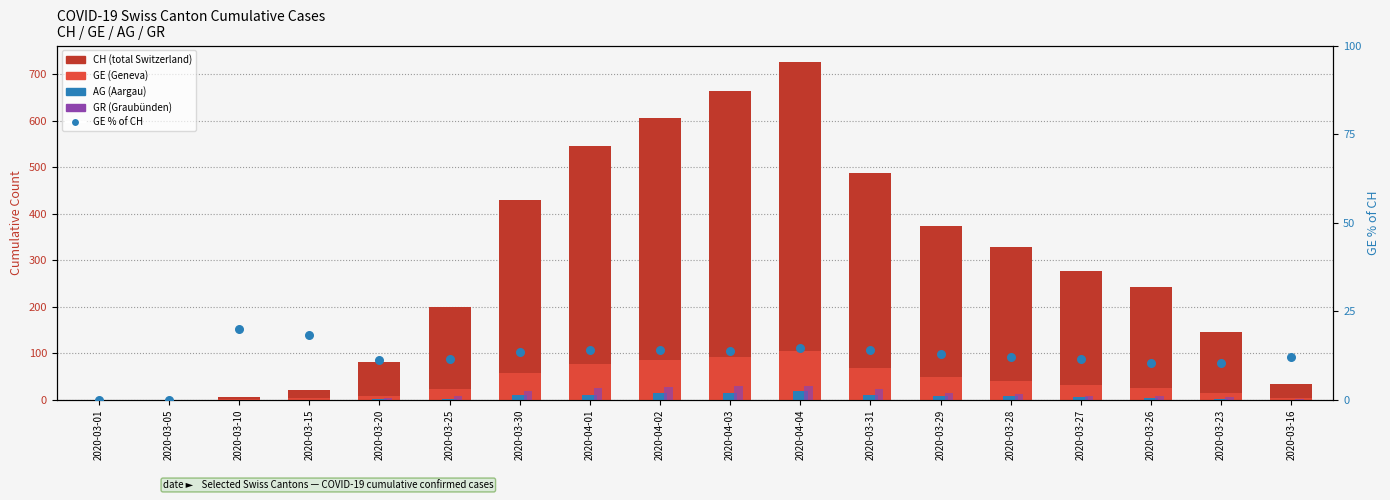

What are all the series names shown in the legend?

CH (total Switzerland), GE (Geneva), AG (Aargau), GR (Graubünden), GE % of CH